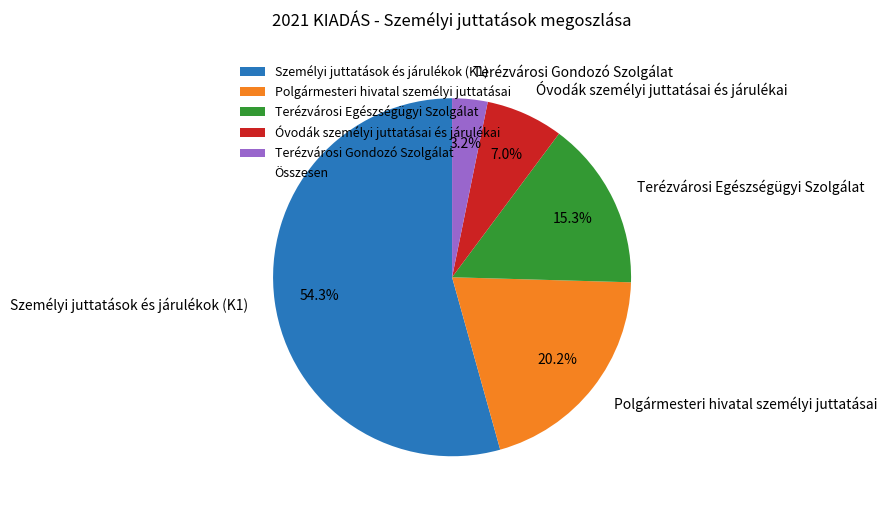

Which category has the biggest portion of the pie?

Személyi juttatások és járulékok (K1)